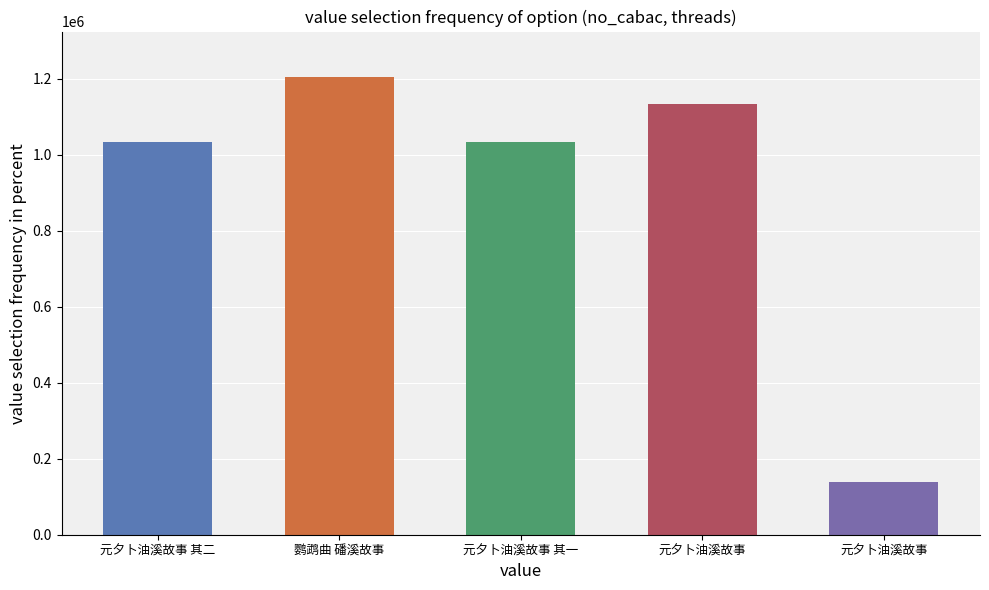

The chart shows a value of 709271 at 元夕卜油溪故事 其二. True or false?

False